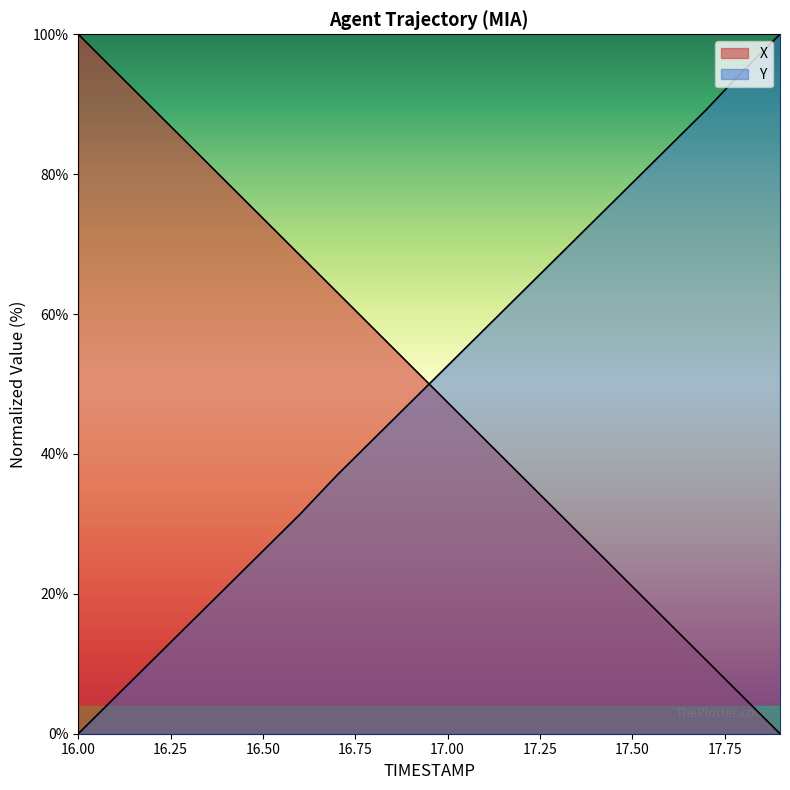

Is it true that X equals 36.8 at 17.2?

True